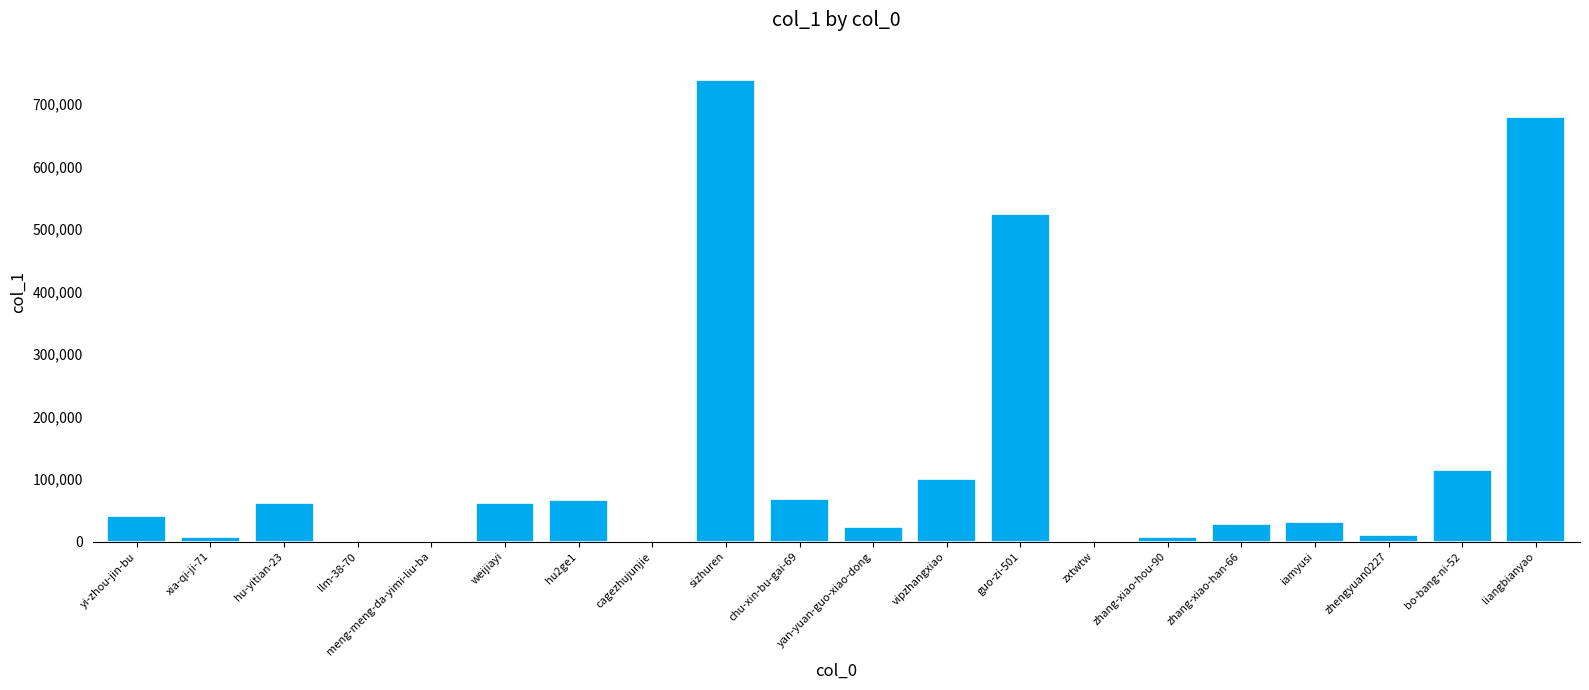

Where is the data nearest to the value 369445?

guo-zi-501